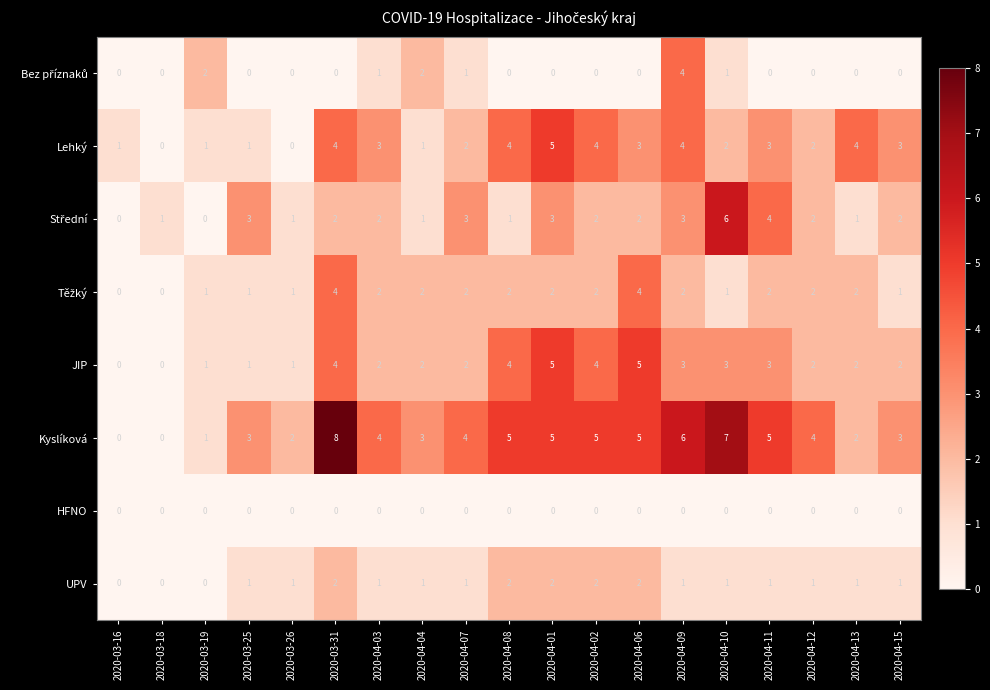

What is the sum of the JIP values at 2020-03-26 and 2020-04-09?

4